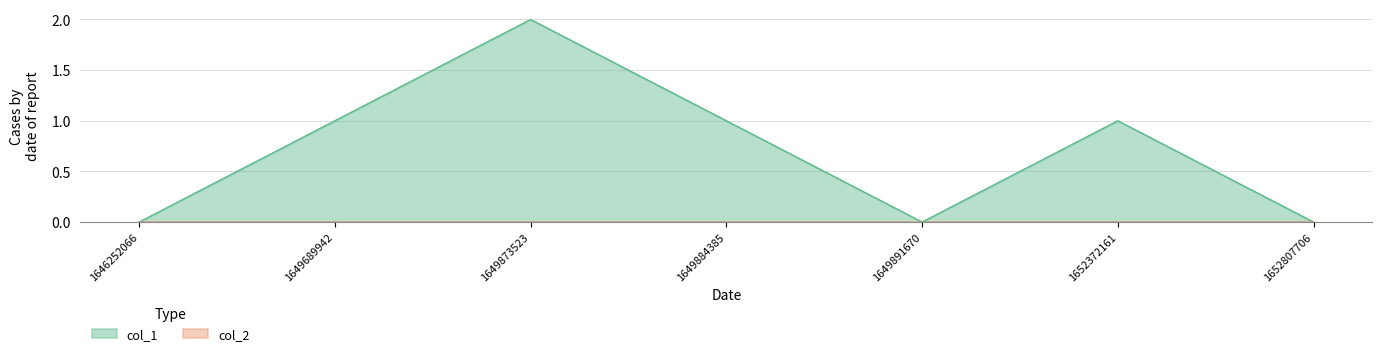

List the labels in order of value, largest first.

1649873523, 1649689942, 1649884385, 1652372161, 1646252066, 1649891670, 1652807706